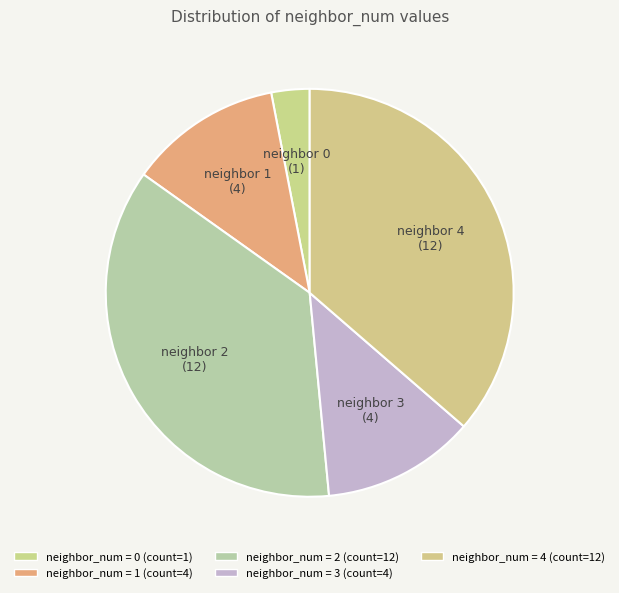

Is there any slice that represents more than half of the pie?

No